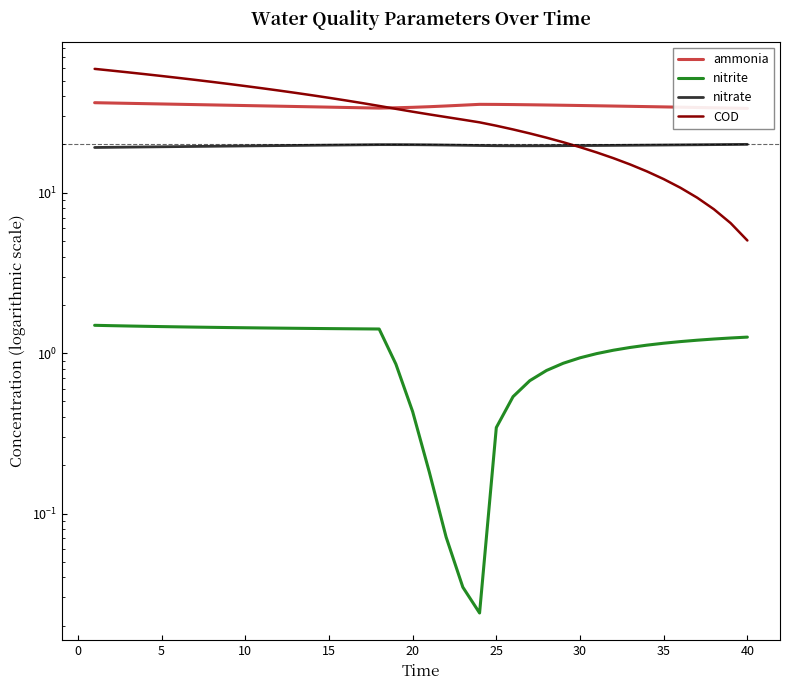

Rank the series at 37 from highest to lowest value.

ammonia, nitrate, COD, nitrite